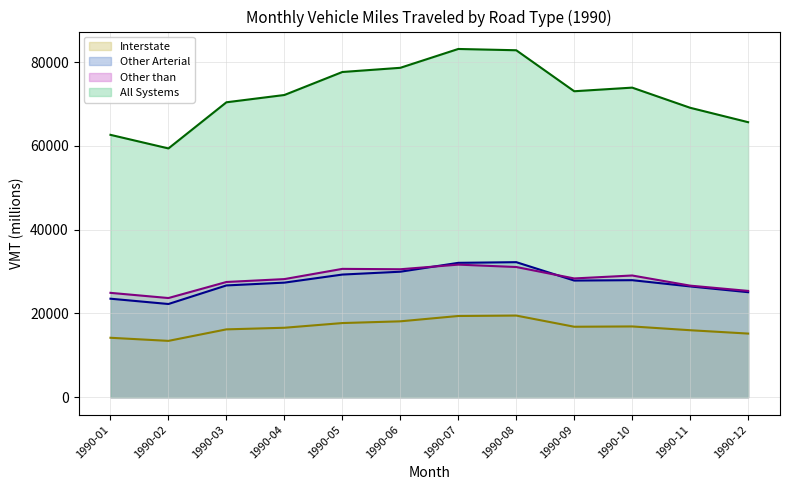

Reading left to right, list all the values displayed in this chart.

Interstate line: 1990-01=14201.3	1990-02=13460.8	1990-03=16210.4	1990-04=16594.4	1990-05=17716.0	1990-06=18129.8	1990-07=19403.3	1990-08=19504.3	1990-09=16836.7	1990-10=16907.5	1990-11=16005.5	1990-12=15204.1
Other Arterial line: 1990-01=23531.3	1990-02=22265.5	1990-03=26700.0	1990-04=27368.1	1990-05=29297.1	1990-06=29975.4	1990-07=32095.9	1990-08=32257.4	1990-09=27865.7	1990-10=27954.1	1990-11=26466.7	1990-12=25087.7
Other than line: 1990-01=24929.2	1990-02=23691.4	1990-03=27524.7	1990-04=28213.4	1990-05=30656.0	1990-06=30564.7	1990-07=31669.0	1990-08=31099.5	1990-09=28370.5	1990-10=29074.4	1990-11=26651.8	1990-12=25393.4
All Systems line: 1990-01=62661.8	1990-02=59417.6	1990-03=70435.2	1990-04=72176.0	1990-05=77669.0	1990-06=78670.0	1990-07=83168.2	1990-08=82861.2	1990-09=73072.9	1990-10=73936.0	1990-11=69124.0	1990-12=65685.2